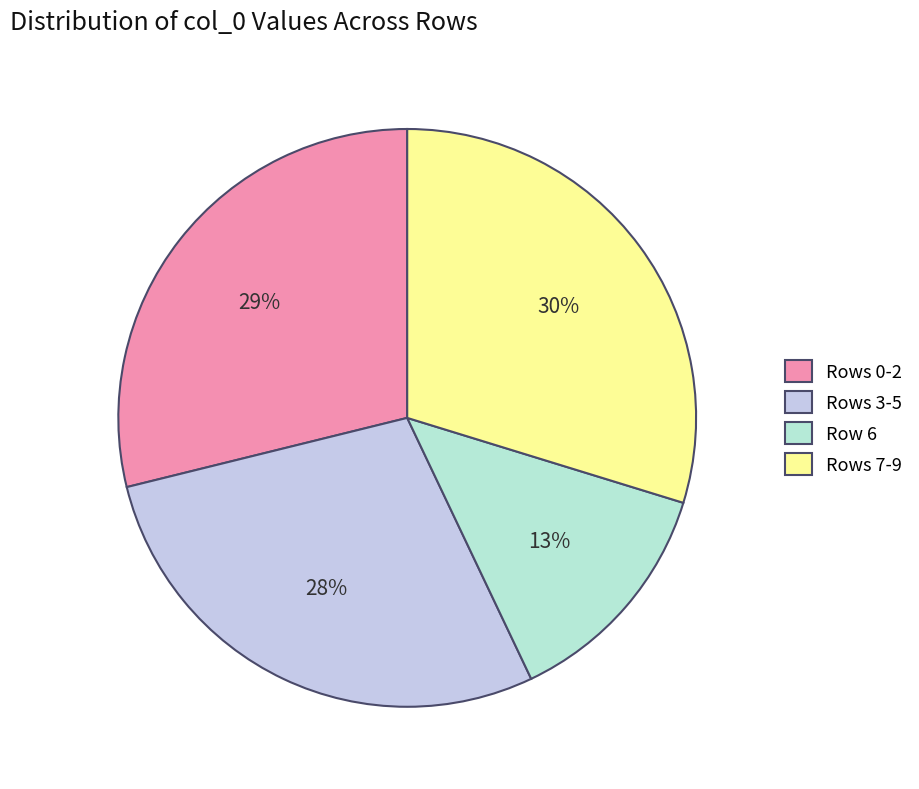

Which slice is the largest?

Rows 7-9